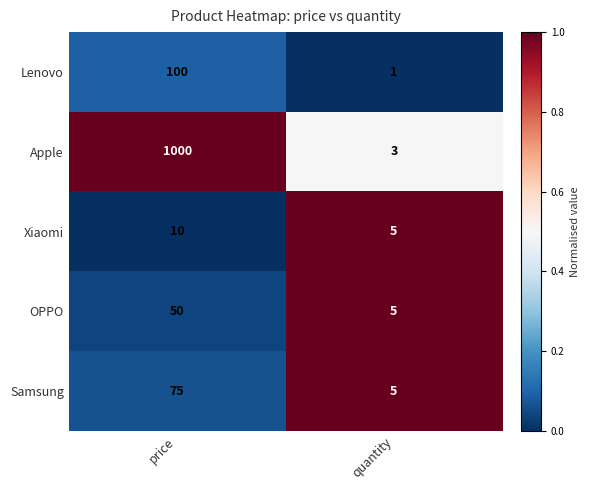

Read the Apple value at quantity.

3